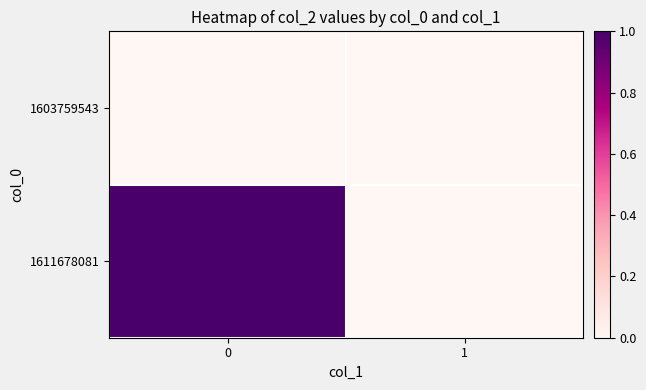

Reading left to right, transcribe all the data shown in this chart.

1603759543: 0=0	1=0
1611678081: 0=1	1=0